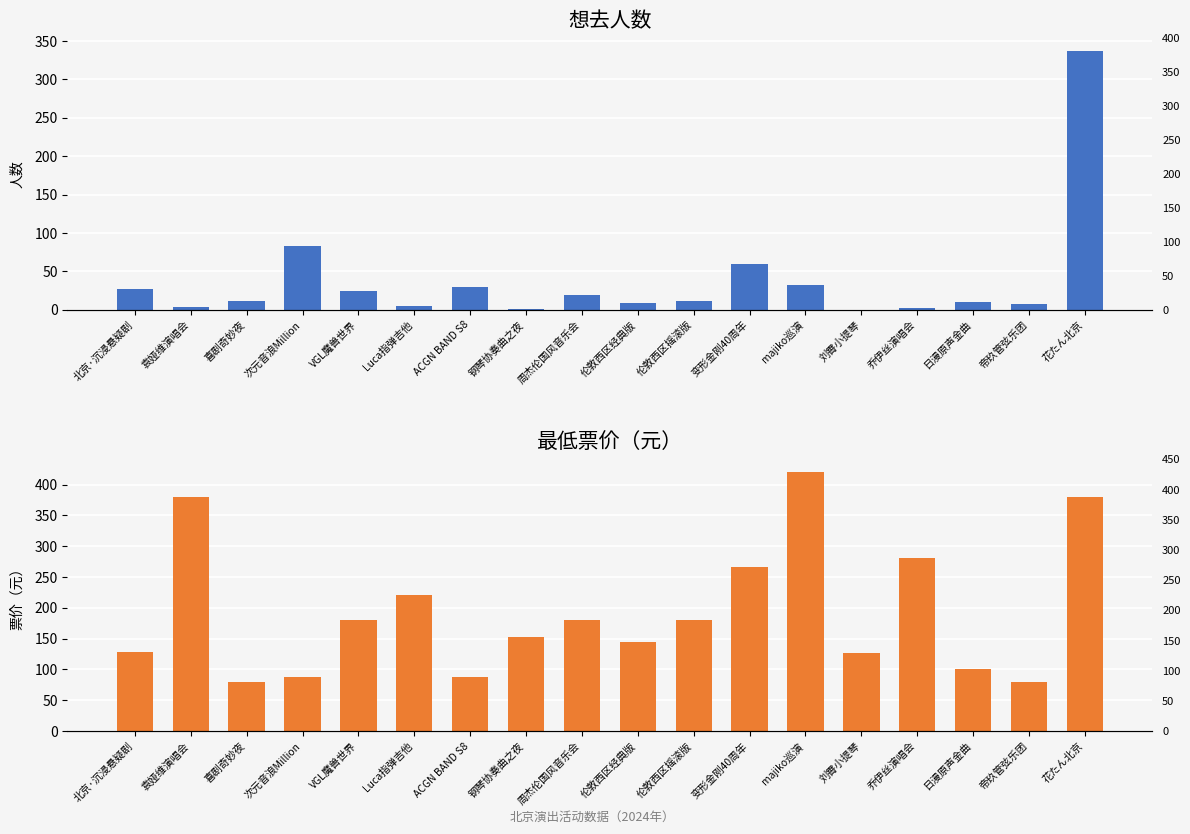

Is it true that 最低票价 equals 180 at 伦敦西区摇滚版?

True